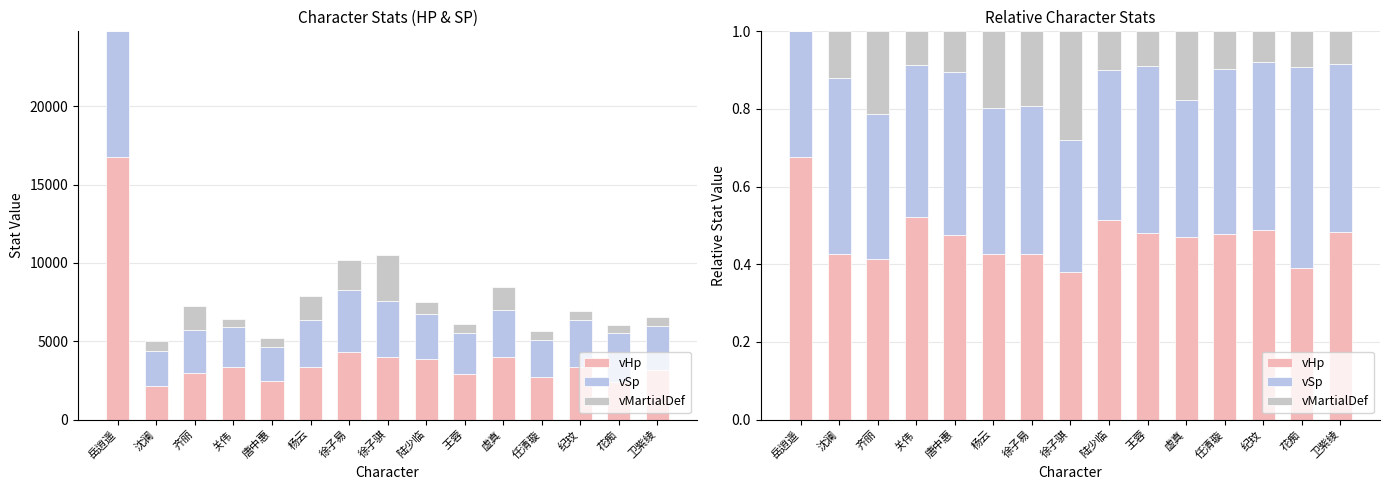

Reading left to right, extract all data points from this chart.

vHp: 0.7	0.4	0.4	0.5	0.5	0.4	0.4	0.4	0.5	0.5	0.5	0.5	0.5	0.4	0.5
vSp: 0.3	0.5	0.4	0.4	0.4	0.4	0.4	0.3	0.4	0.4	0.4	0.4	0.4	0.5	0.4
vMartialDef: 0.0	0.1	0.2	0.1	0.1	0.2	0.2	0.3	0.1	0.1	0.2	0.1	0.1	0.1	0.1